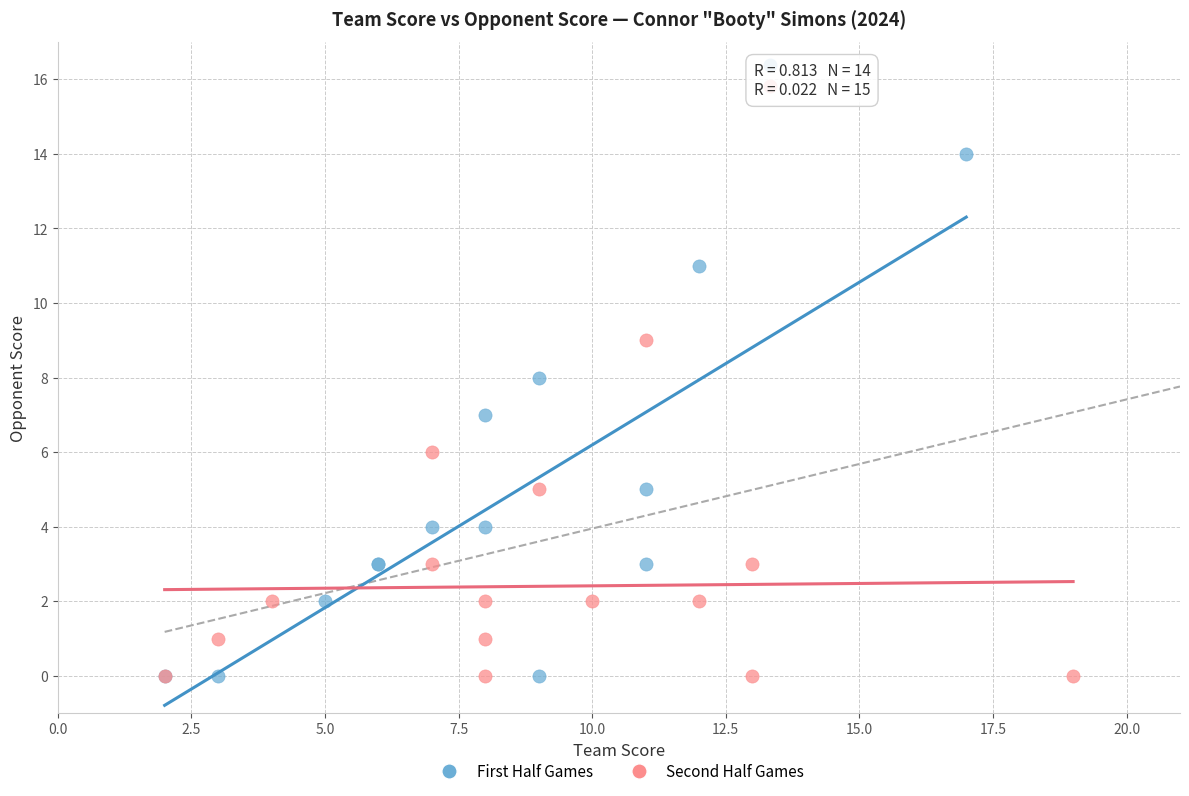

Which series has the largest Y range (max minus min)?

First Half Games